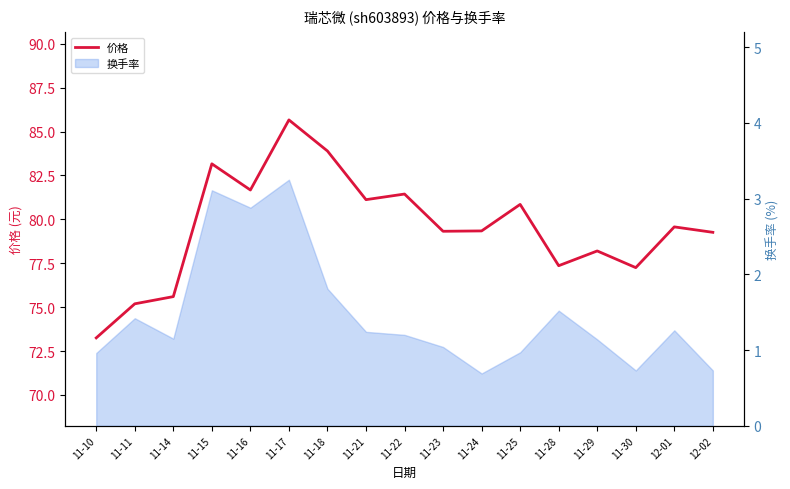

At which category does the data reach its first local peak?

11-15